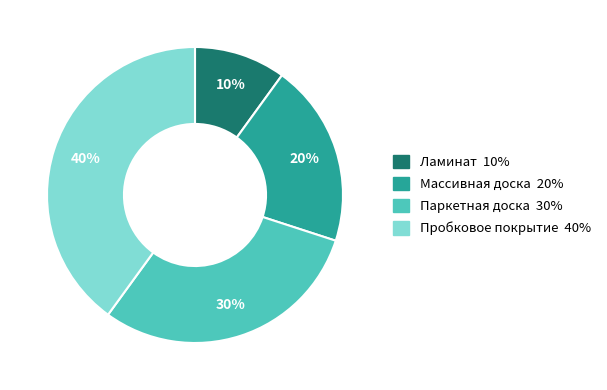

Rank the categories by value from highest to lowest.

Пробковое покрытие, Паркетная доска, Массивная доска, Ламинат